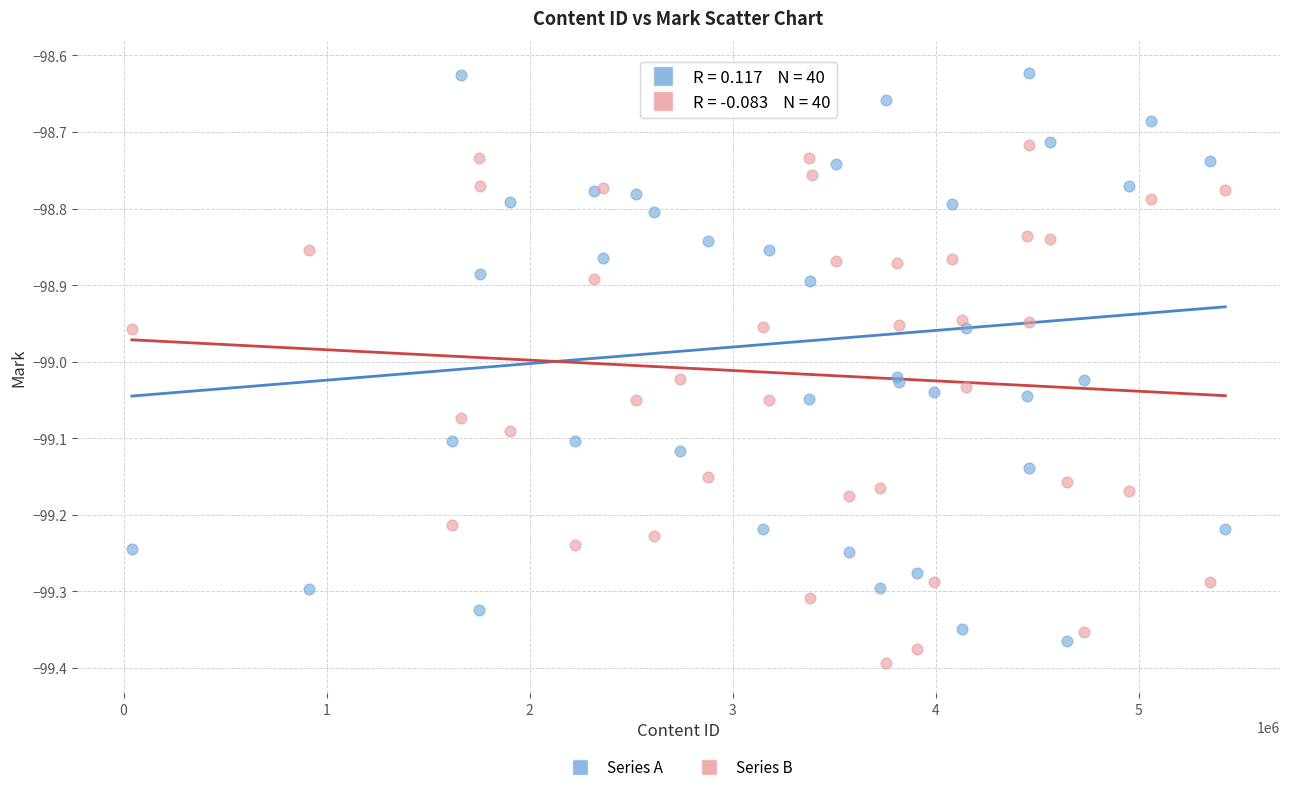

Which series has the widest spread of Y values?

Series A